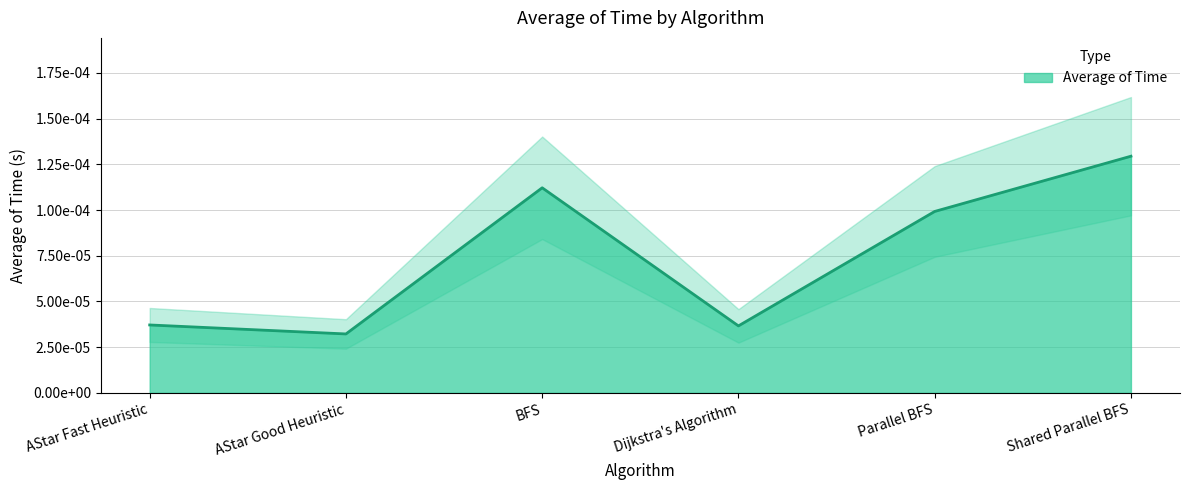

Rank the categories by value from lowest to highest.

AStar Good Heuristic, Dijkstra's Algorithm, AStar Fast Heuristic, Parallel BFS, BFS, Shared Parallel BFS